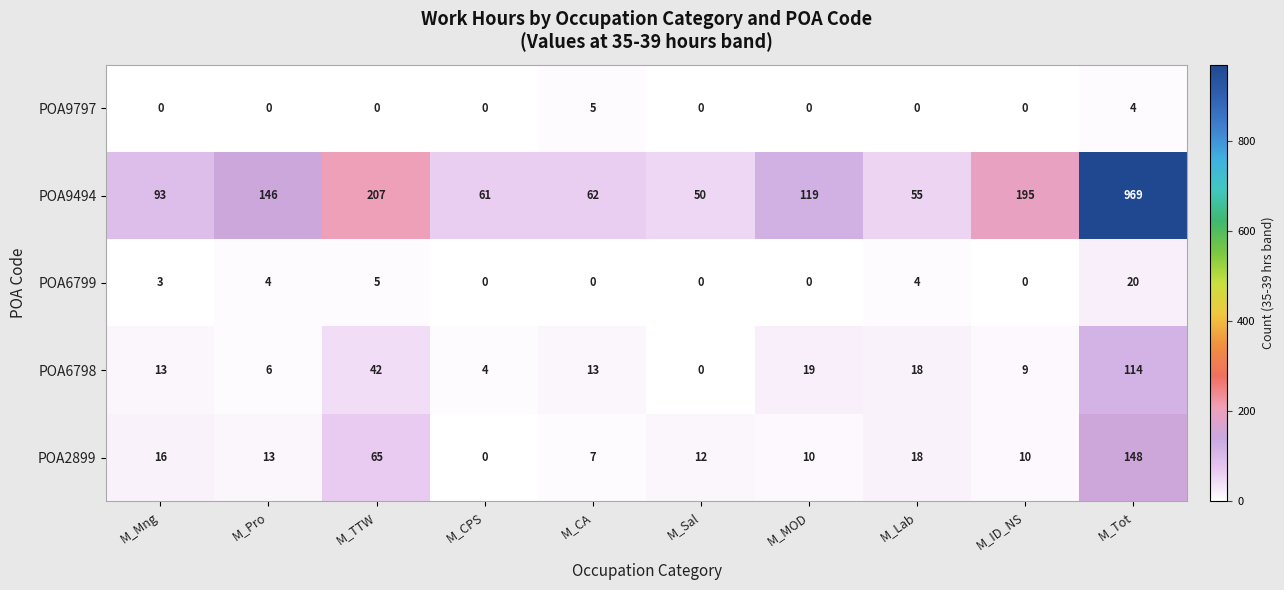

What is the sum of all POA2899 values?

299